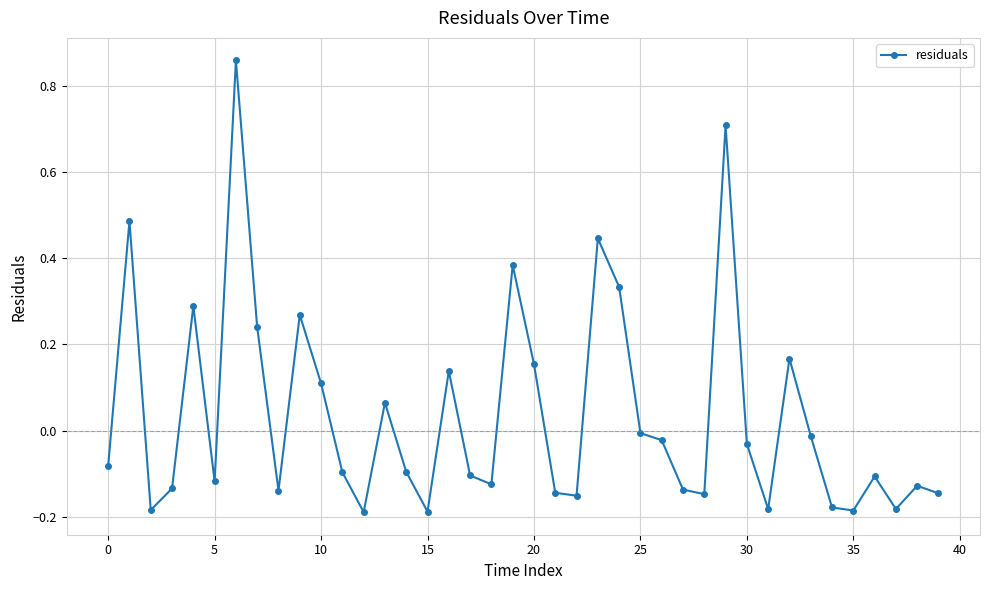

How many lines are shown in the chart?

1